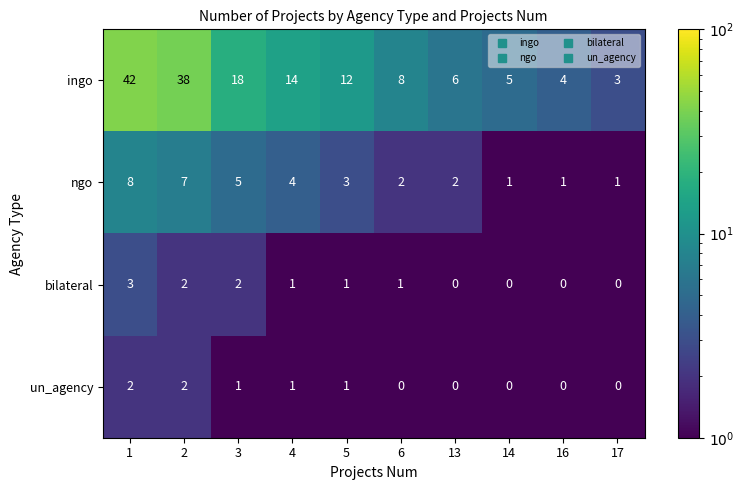

What is the difference between the maximum and minimum values in the ingo series?

39